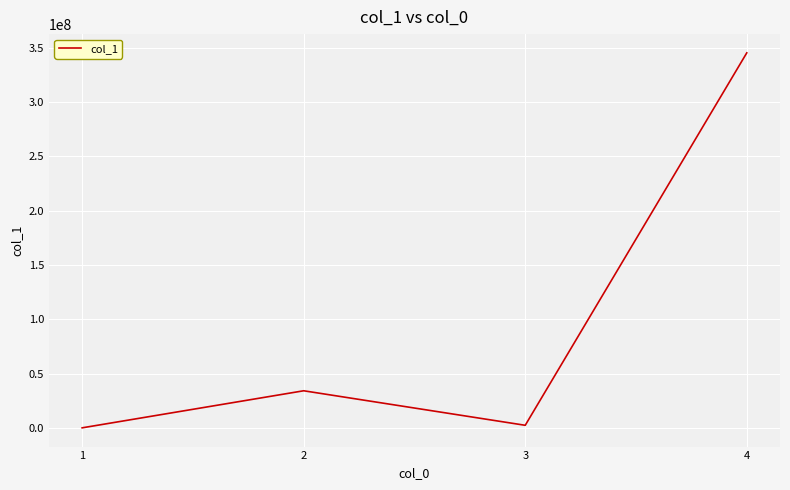

Does the chart have visible grid lines?

Yes